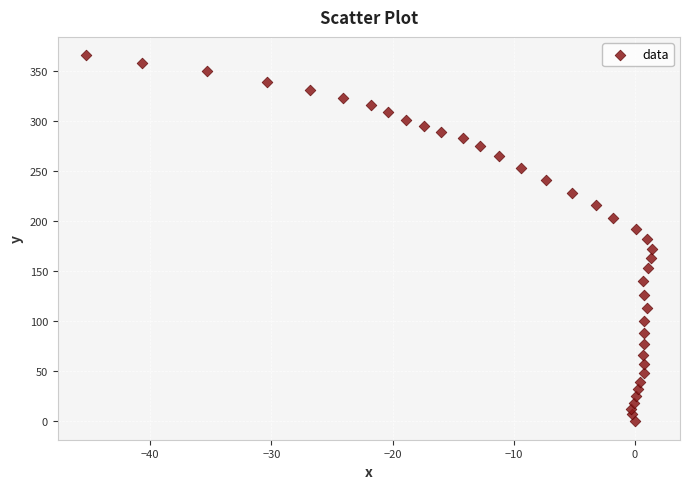

What is the range of Y values (max minus min)?

366.0